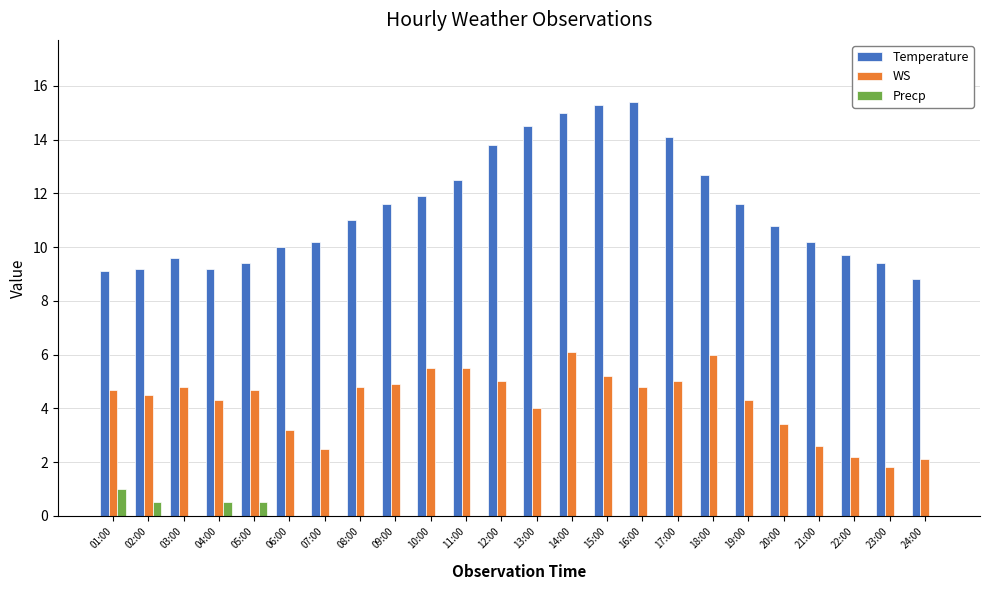

What is the sum of the Precp values at 01:00 and 23:00?

1.0